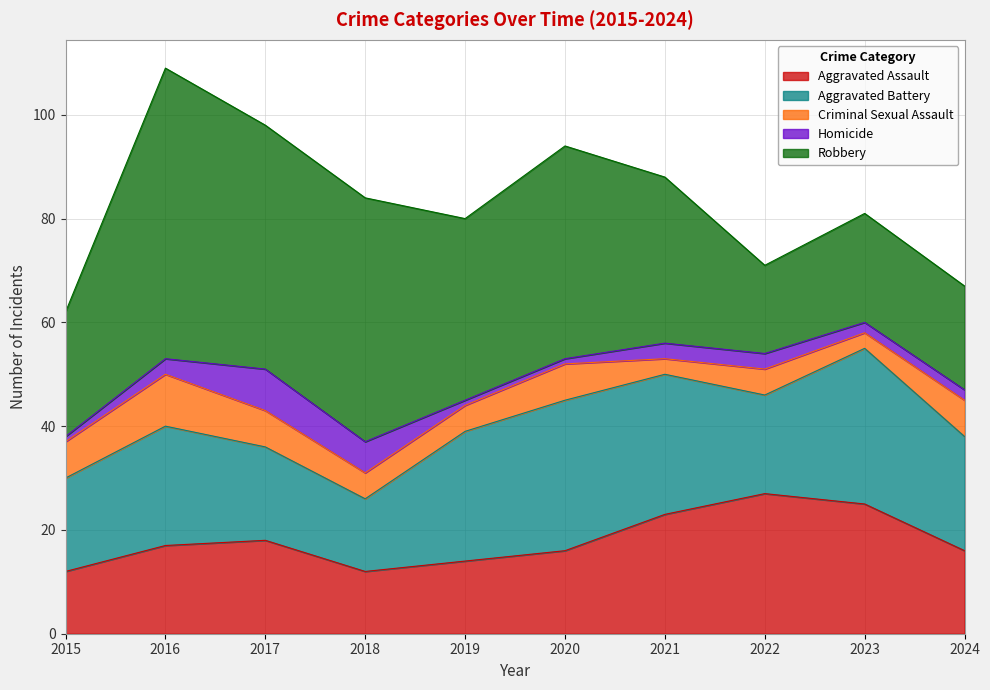

Which series has the largest total across all categories?

Robbery